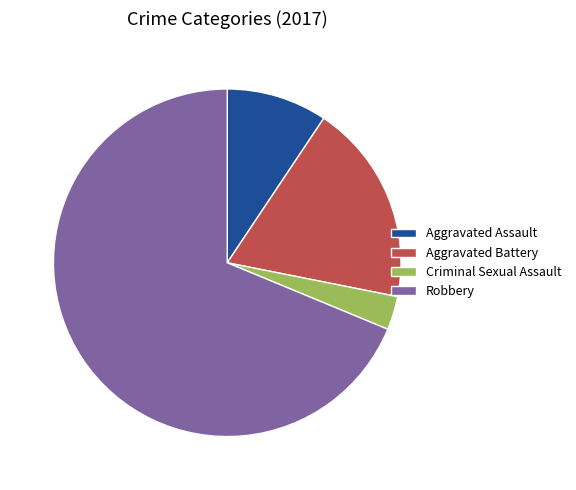

How many segments does this pie chart have?

4